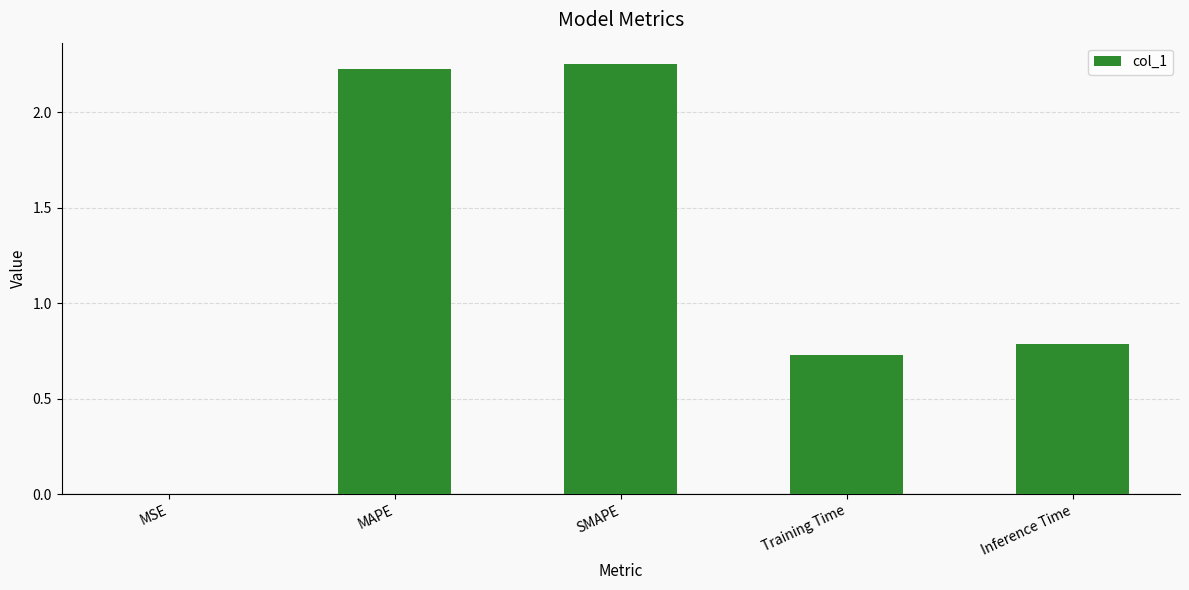

Are the bars horizontal?

No